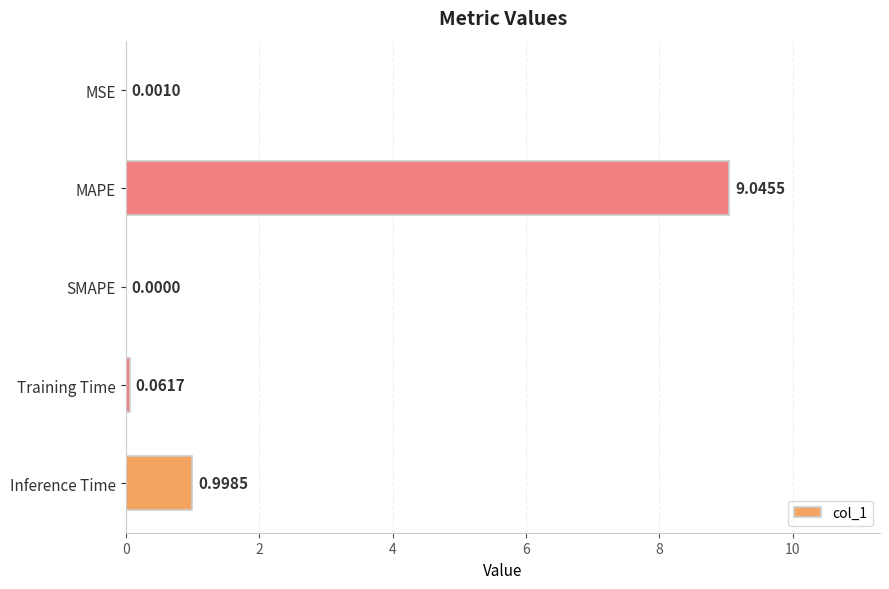

How many values are above zero?

4